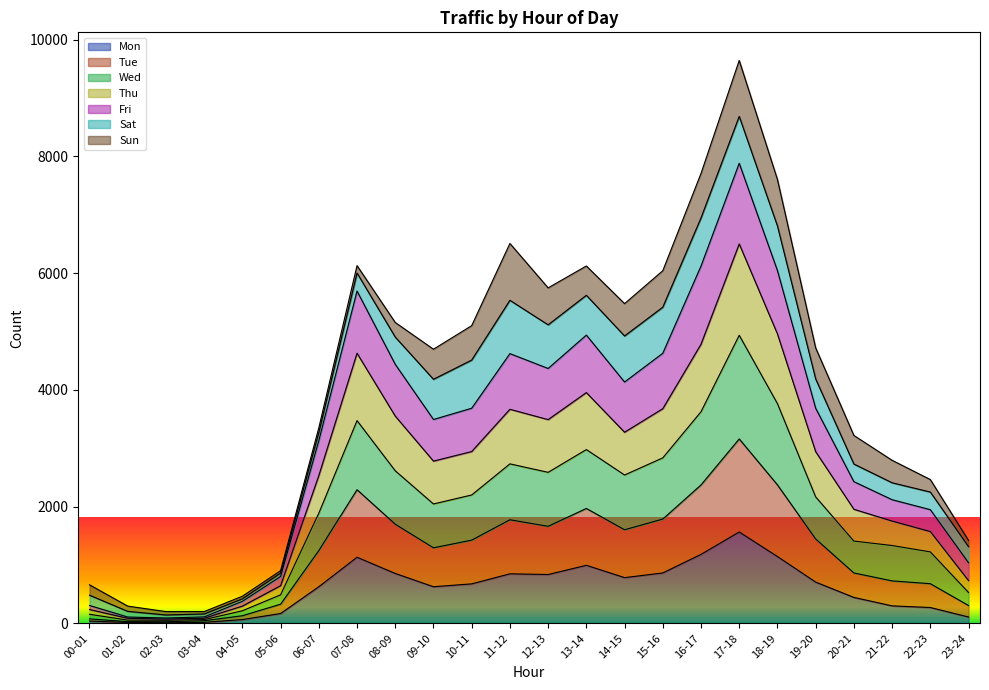

At which category is the sum across all series the highest?

17-18